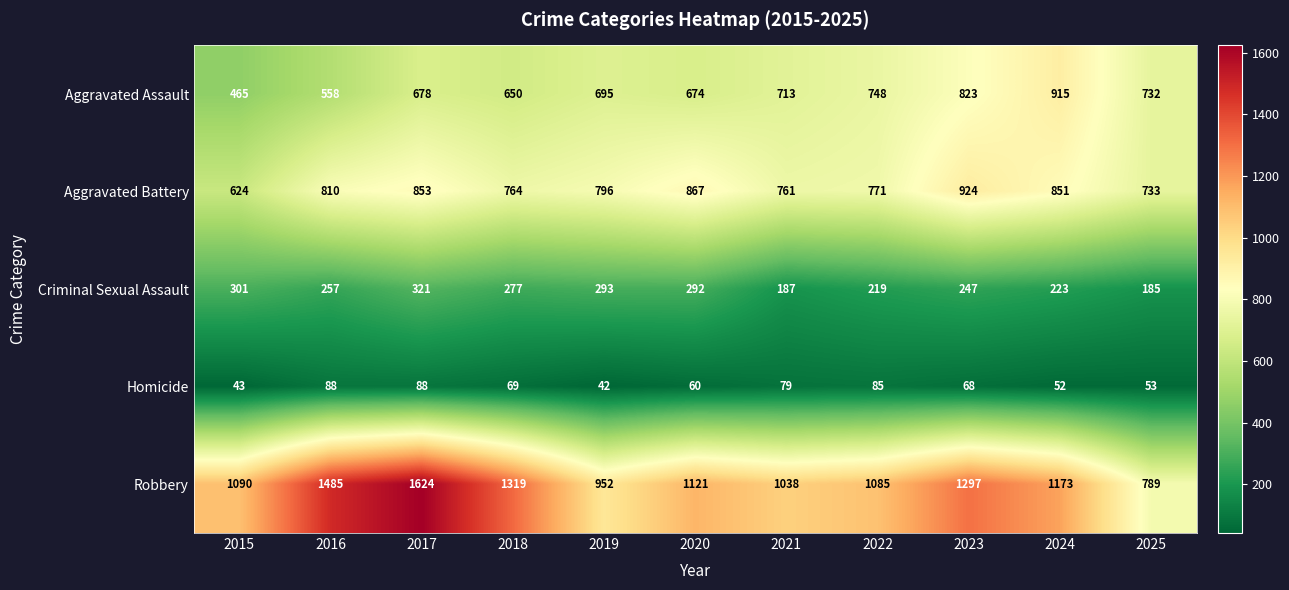

Where does the Homicide series first go above 68?

2016